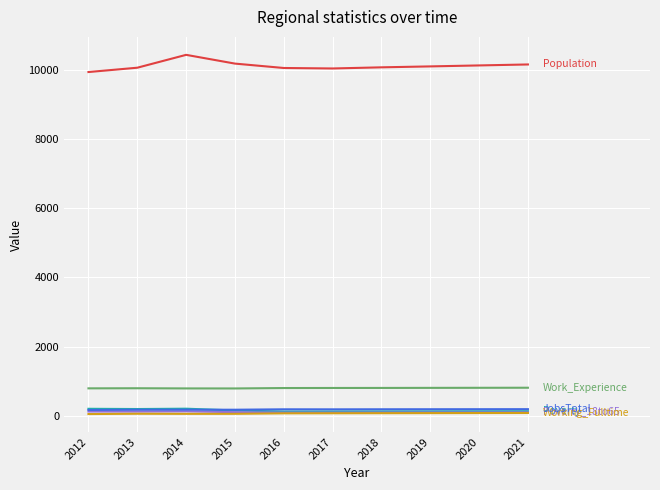

At which category does the chart reach its peak across all series?

2014